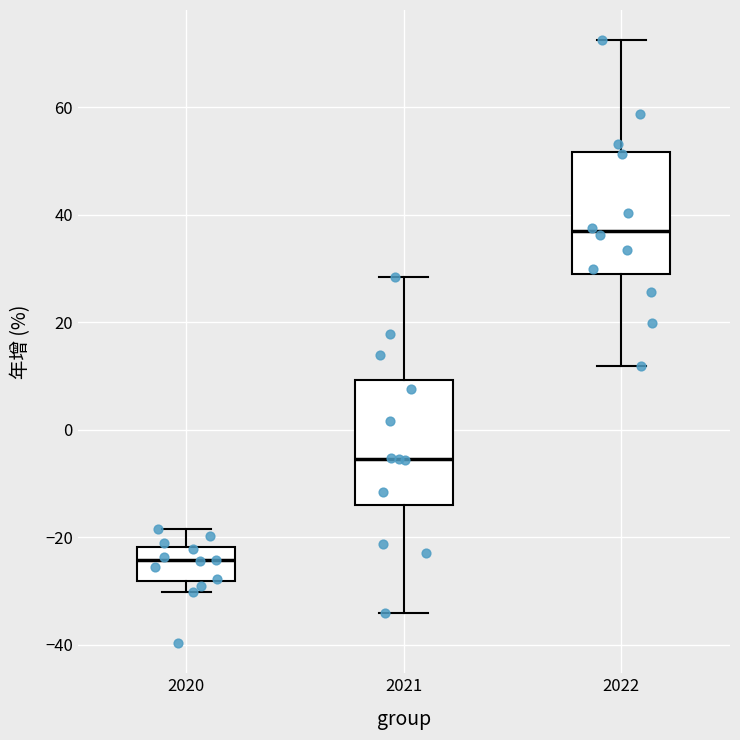

Reading left to right, transcribe this box plot: for each box, give where its median line is, the range the box spans, and where its two whiskers end, as read against the y-axis. The values are not printed on the chart, so give them approximately, as read against the axis.

2020: median -24, box -28 to -22, whiskers -30 to -18
2021: median -6, box -14 to 10, whiskers -34 to 28
2022: median 36, box 28 to 52, whiskers 12 to 72